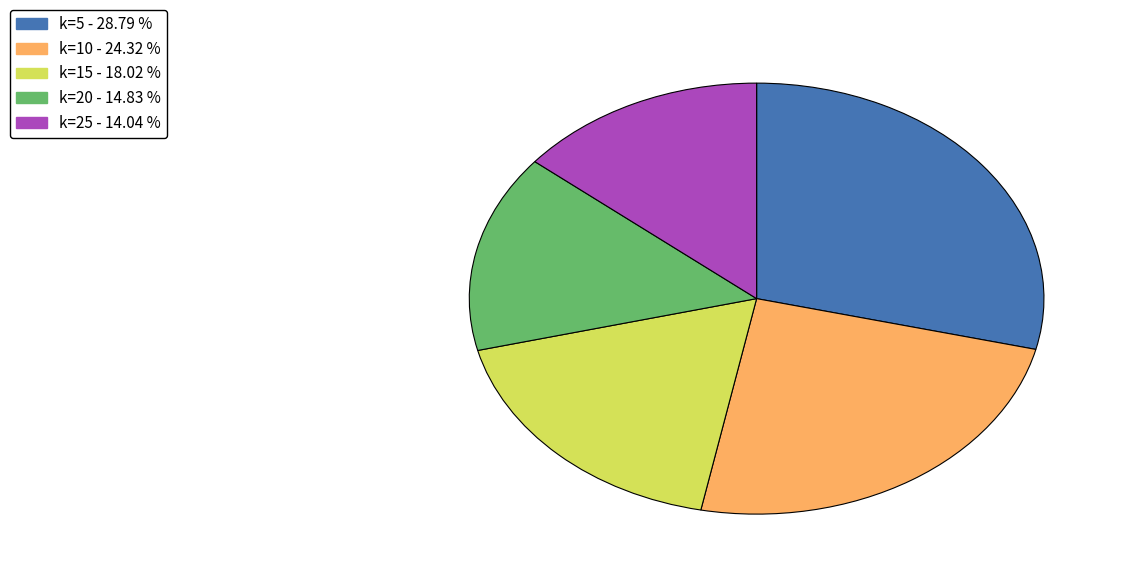

Is there any slice that represents more than half of the pie?

No